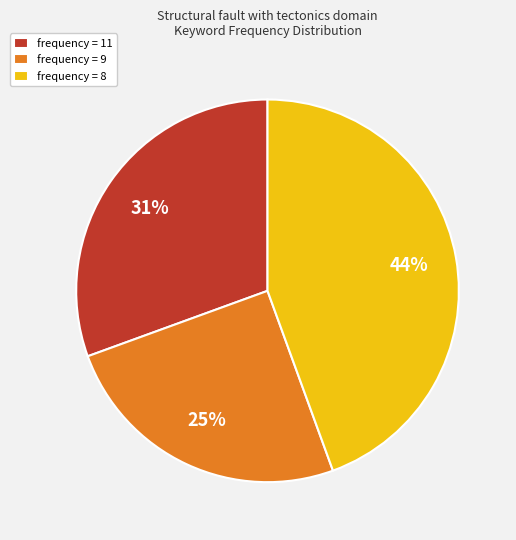

Which slice is the smallest?

frequency = 9